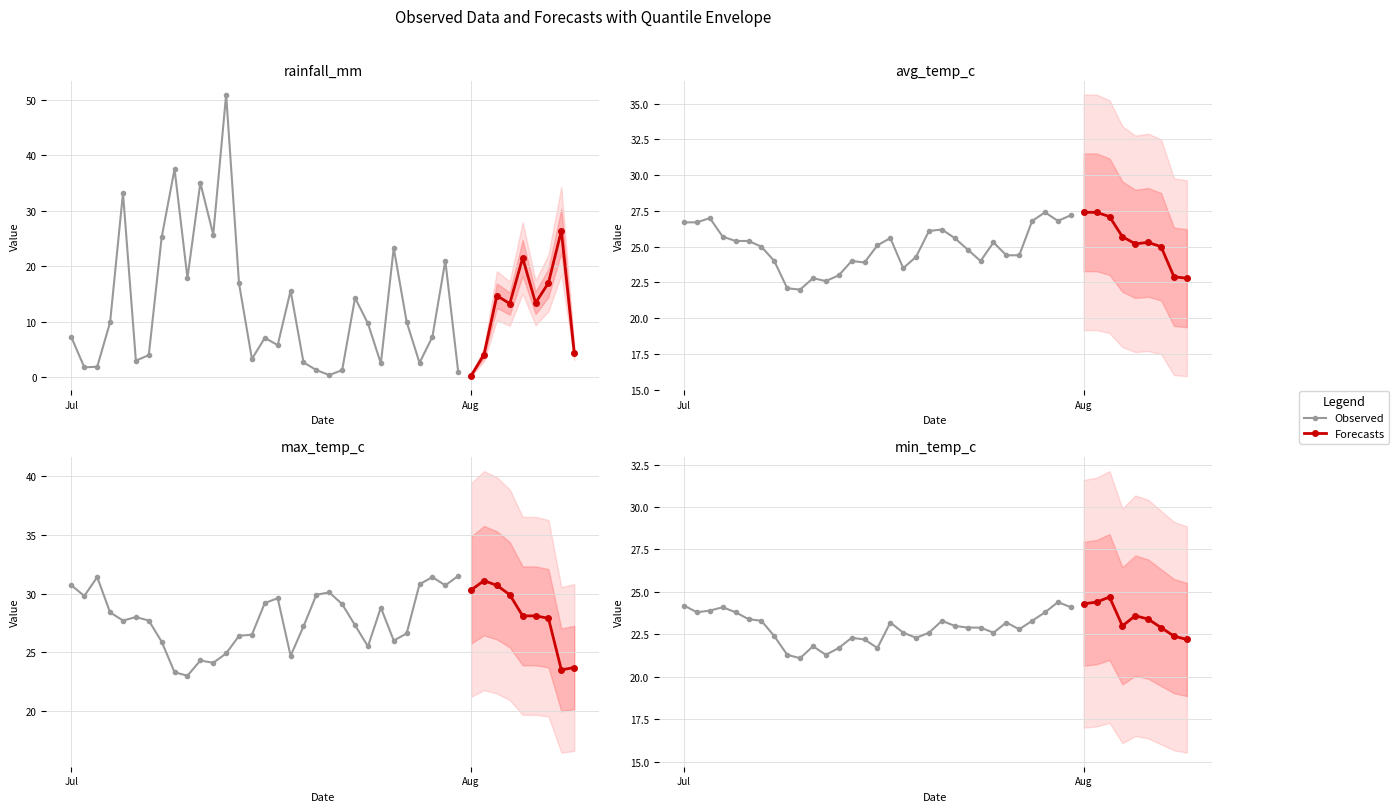

List the series in order of their peak value, highest first.

rainfall_mm, max_temp_c, avg_temp_c, min_temp_c